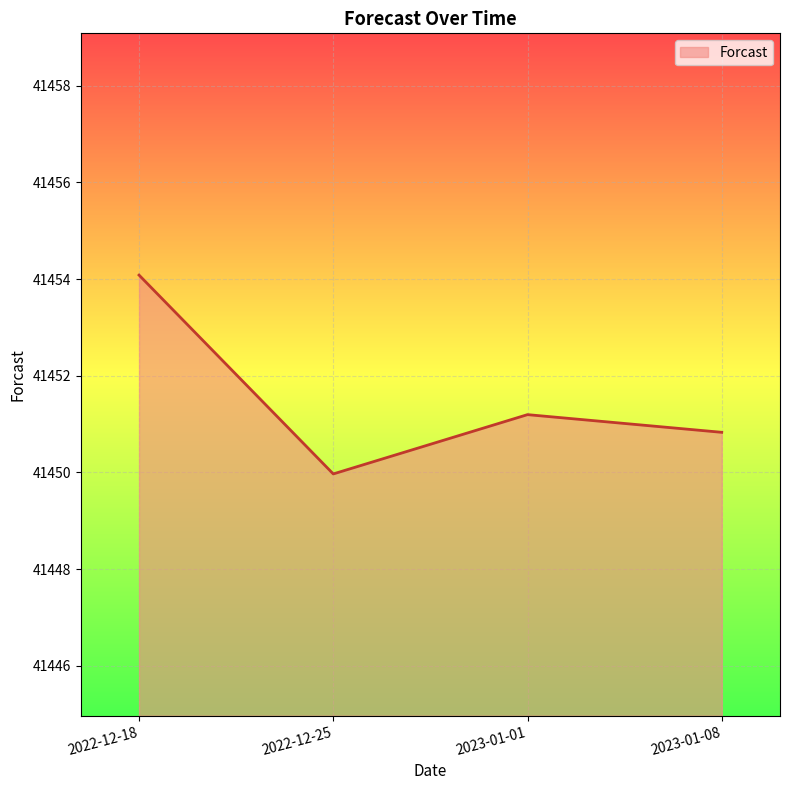

The chart shows a value of 41454.1 at 2022-12-18. True or false?

True